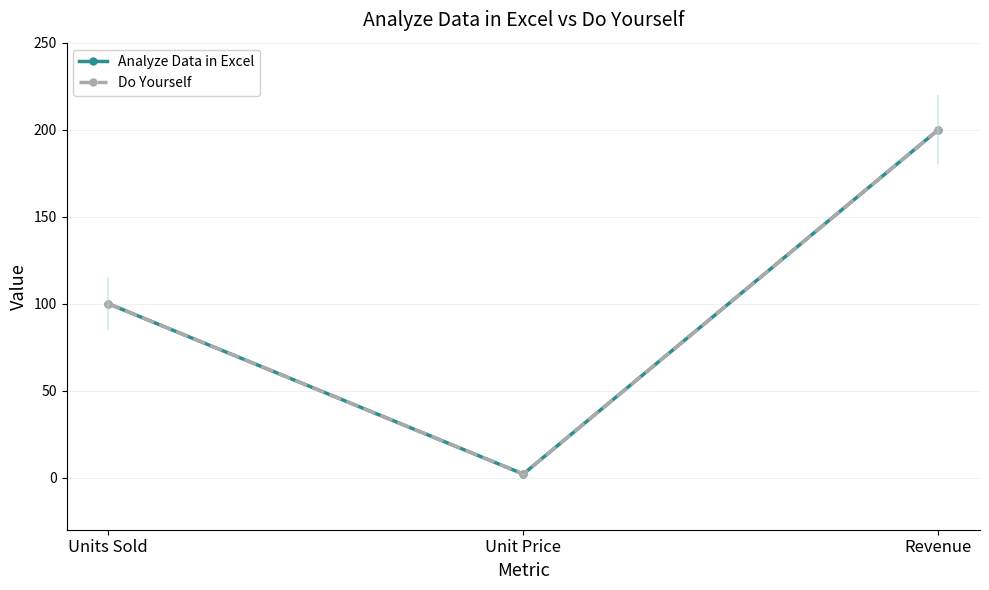

How many series are shown in this chart?

2